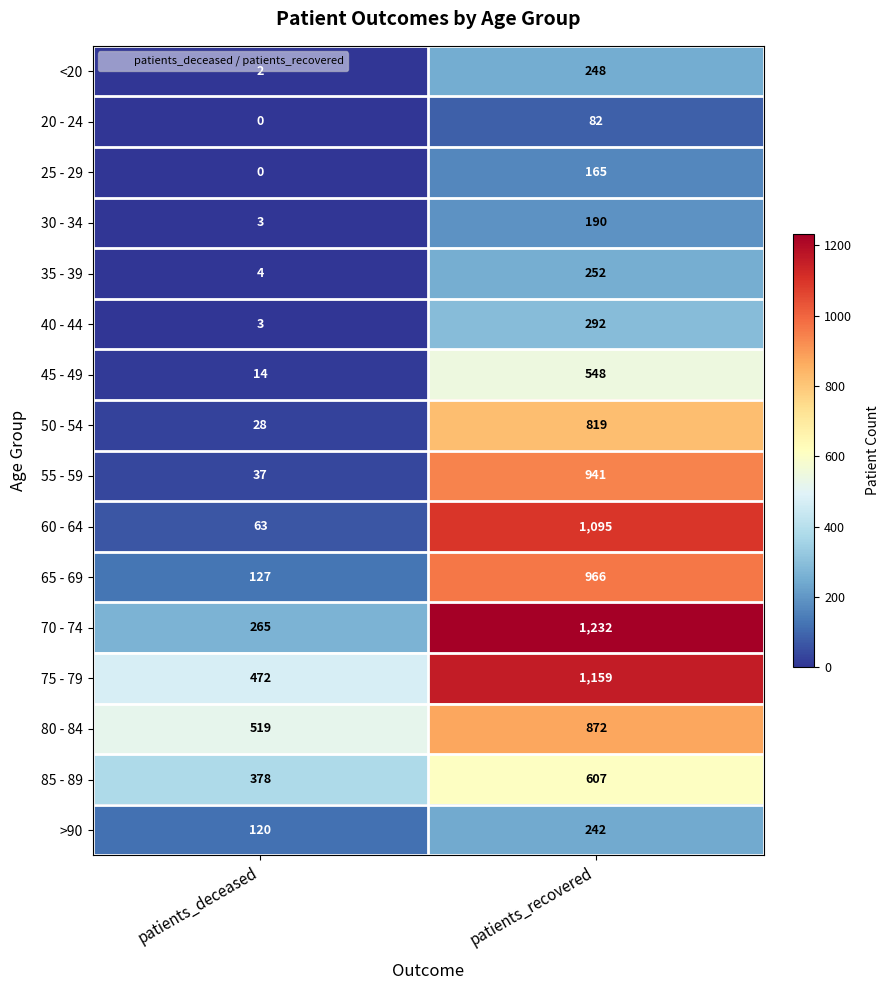

The value of 30 - 34 at patients_recovered is 190. True or false?

True